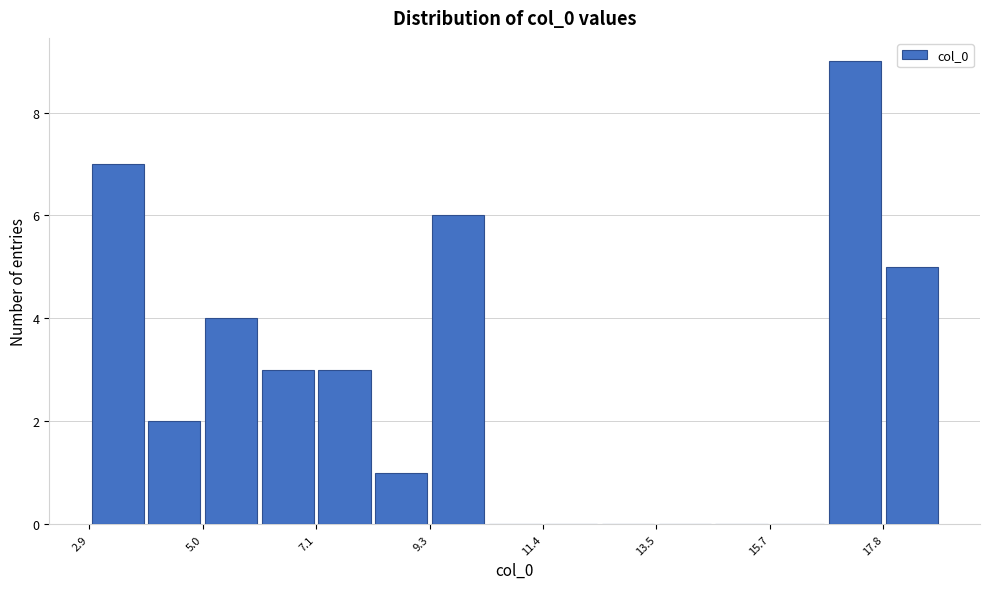

Around what value on the x-axis is the tallest bar? Give the approximate position of its centre, as read against the axis.

17.5